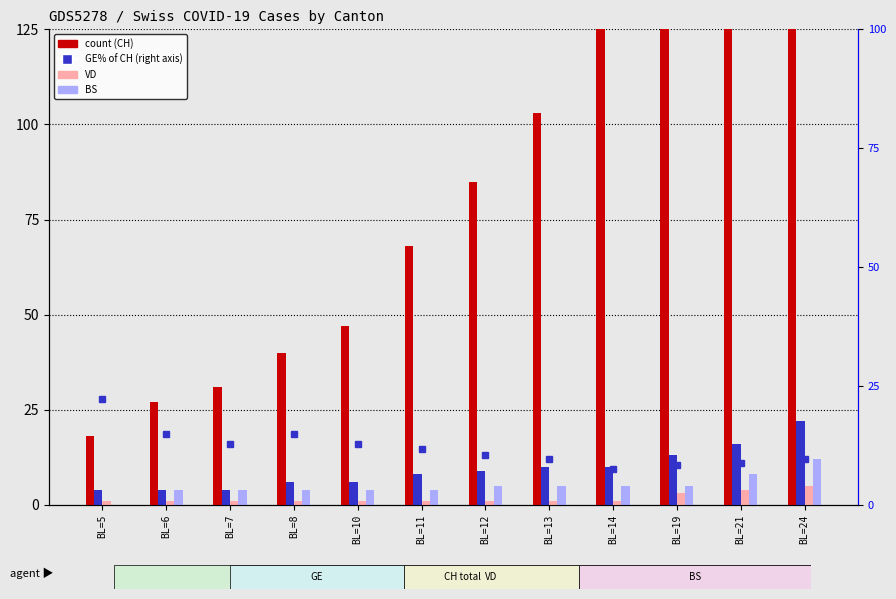

How many data points in GE% of CH are above 11?

6